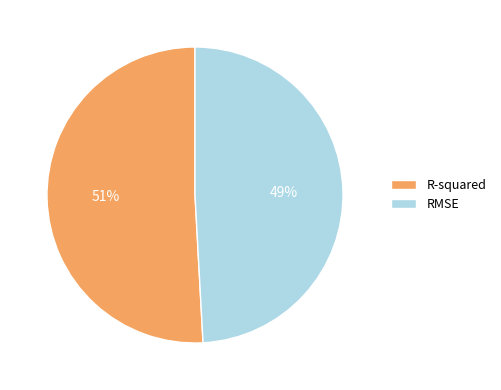

To the nearest percent, what is the difference between the largest and smallest slice percentages?

2%